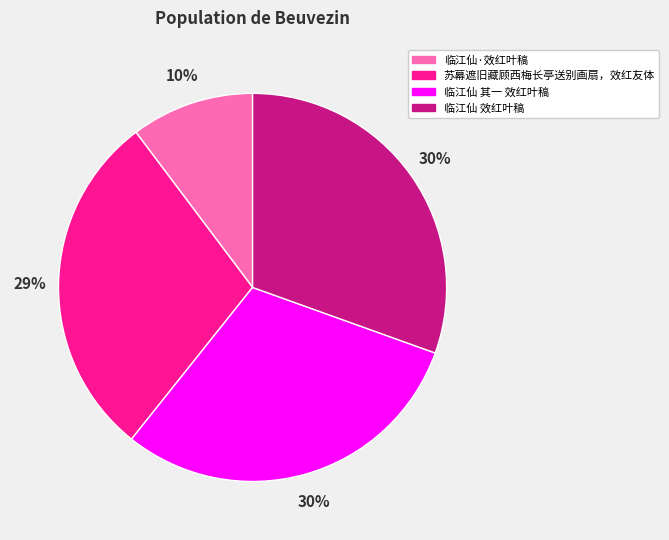

What percentage is the 临江仙 效红叶稿 slice, to the nearest percent?

30%